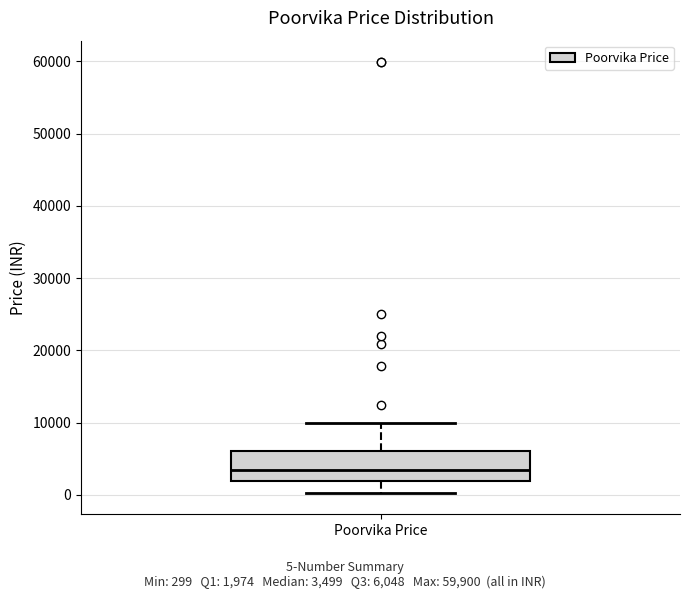

Transcribe this box plot: give where the median line is, the range the box spans, and where the two whiskers end, as read against the y-axis. The values are not printed on the chart, so give them approximately, as read against the axis.

median 3000, box 2000 to 6000, whiskers 0 to 10000